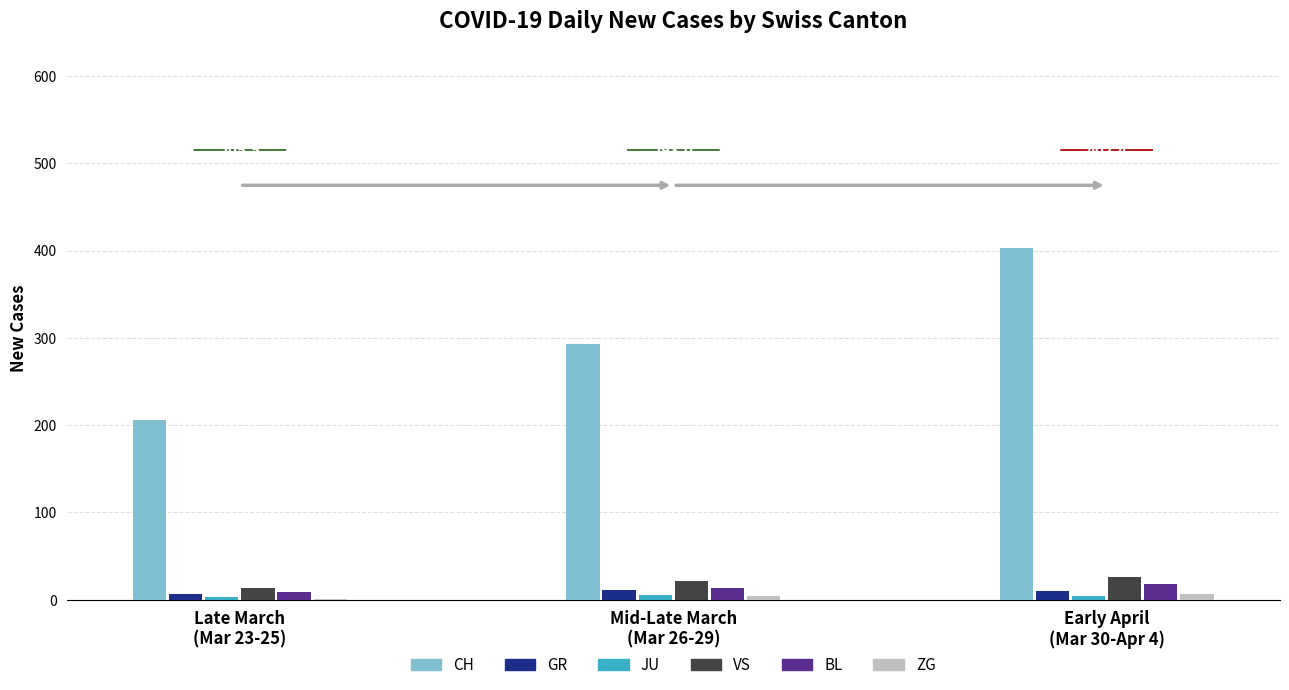

Are the bars grouped side by side (vs. stacked)?

Yes